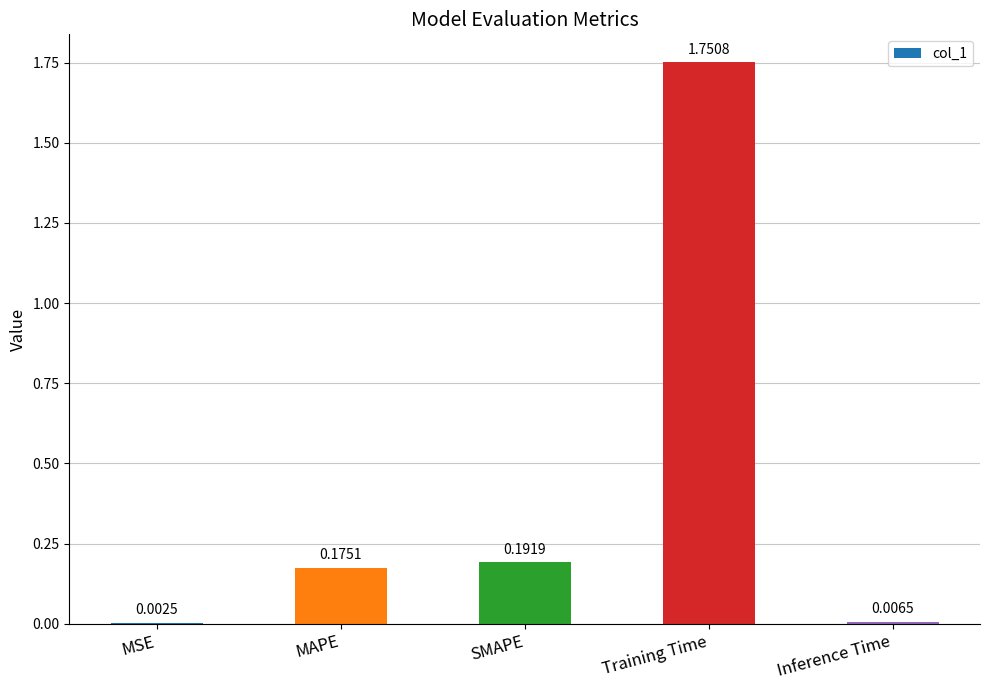

Which category has the highest value across all series?

Training Time